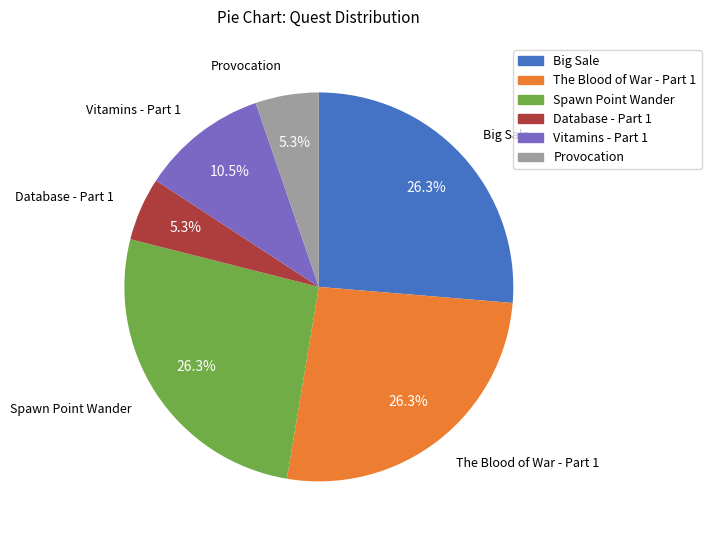

Do Provocation and Database - Part 1 together represent more than half of the pie?

No